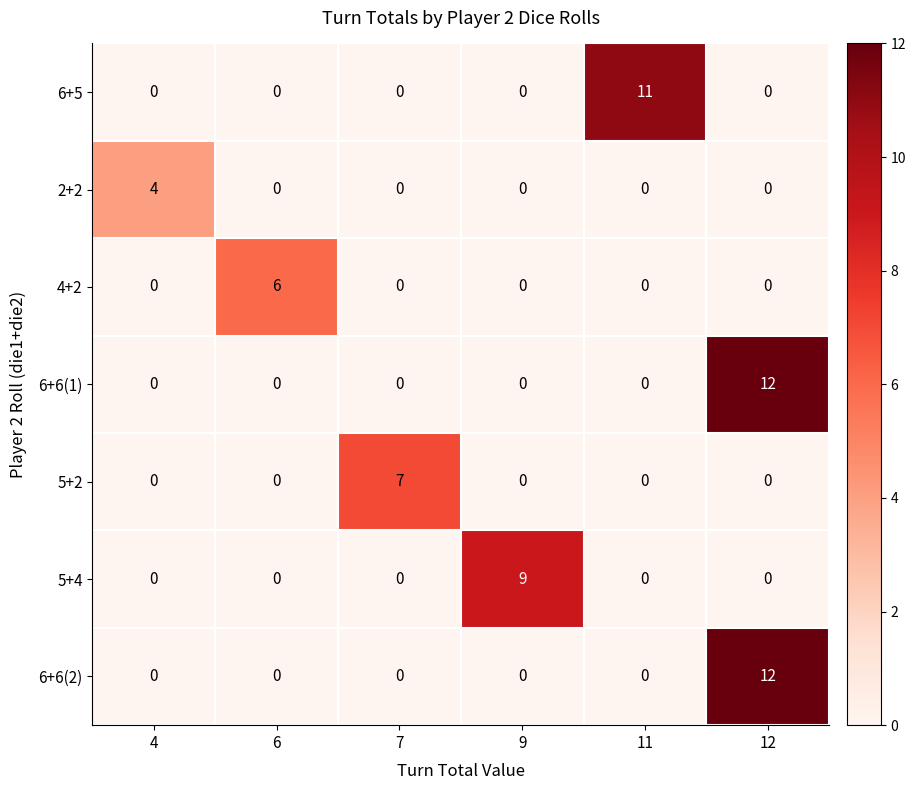

Between 6 and 9, which series saw the biggest shift?

5+4